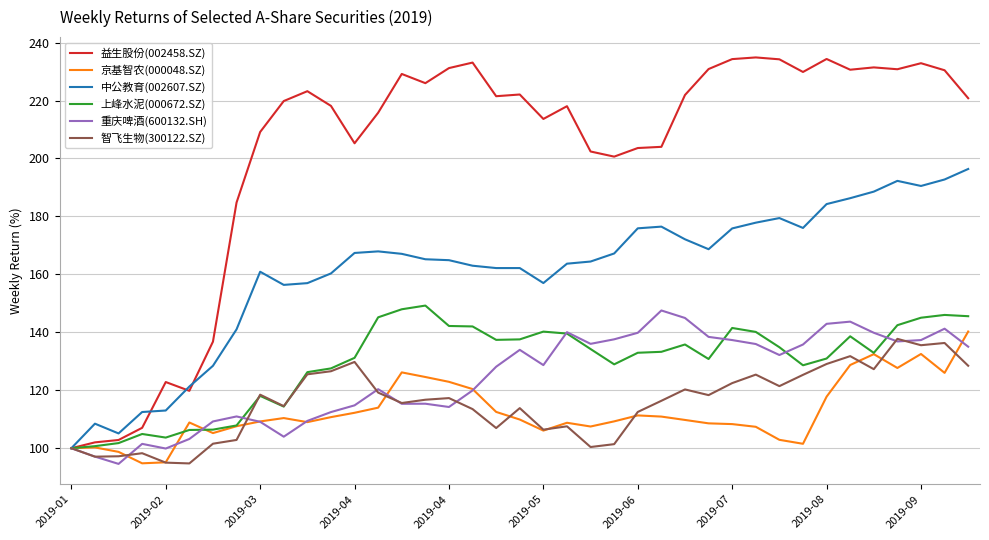

Which series has the largest total across all categories?

益生股份(002458.SZ)